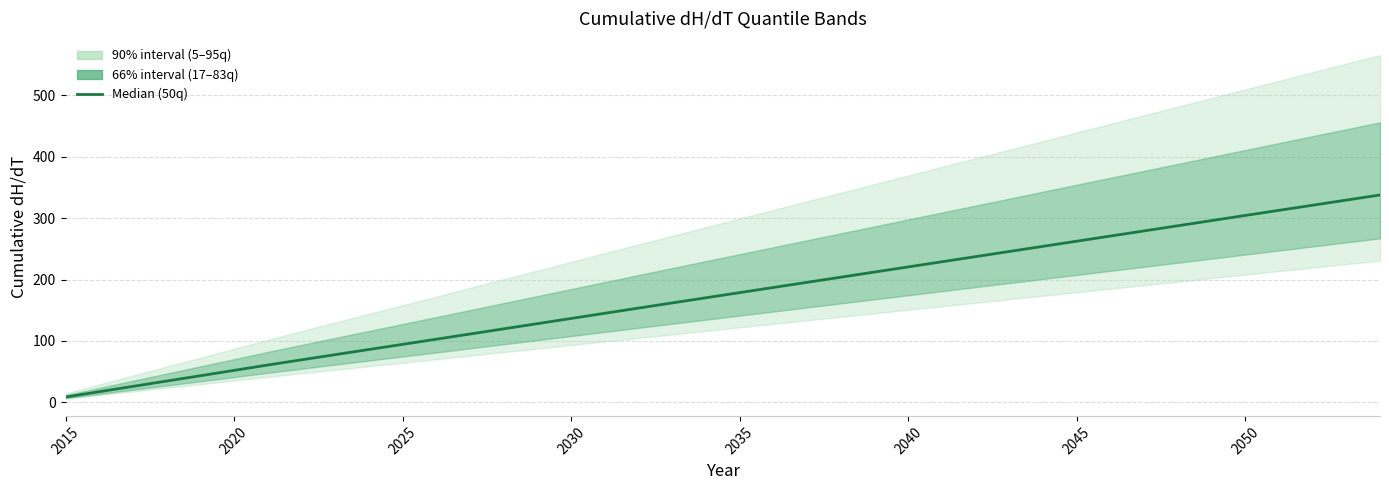

Does the chart display data point markers on the line(s)?

No